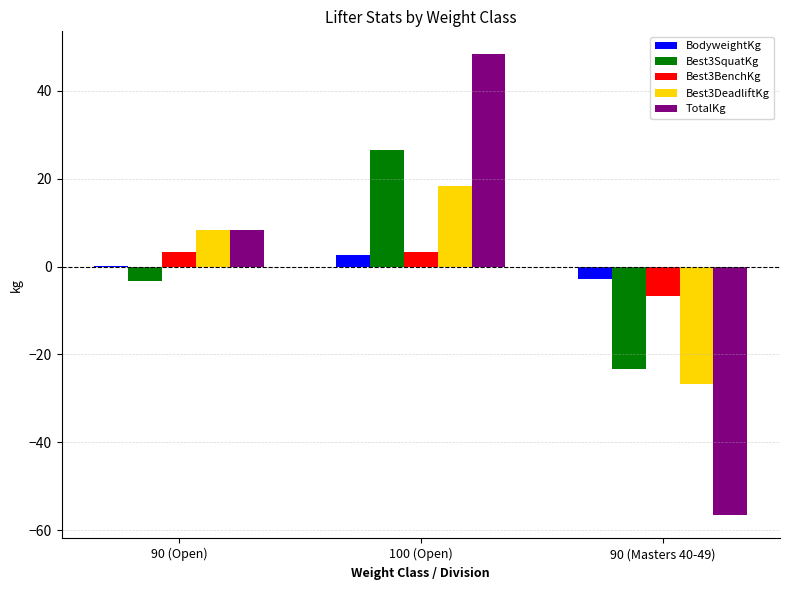

What is the total value across all series at 90 (Masters 40-49)?

-116.1